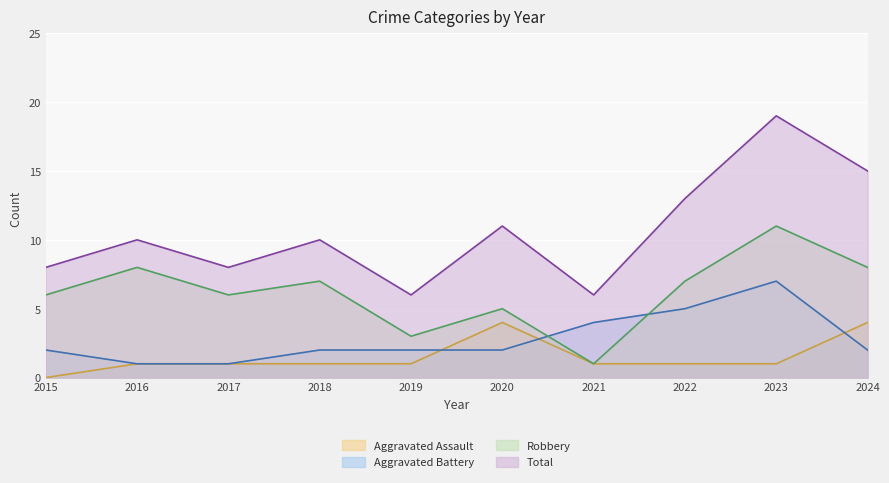

Where does the Robbery series first go above 7?

2016